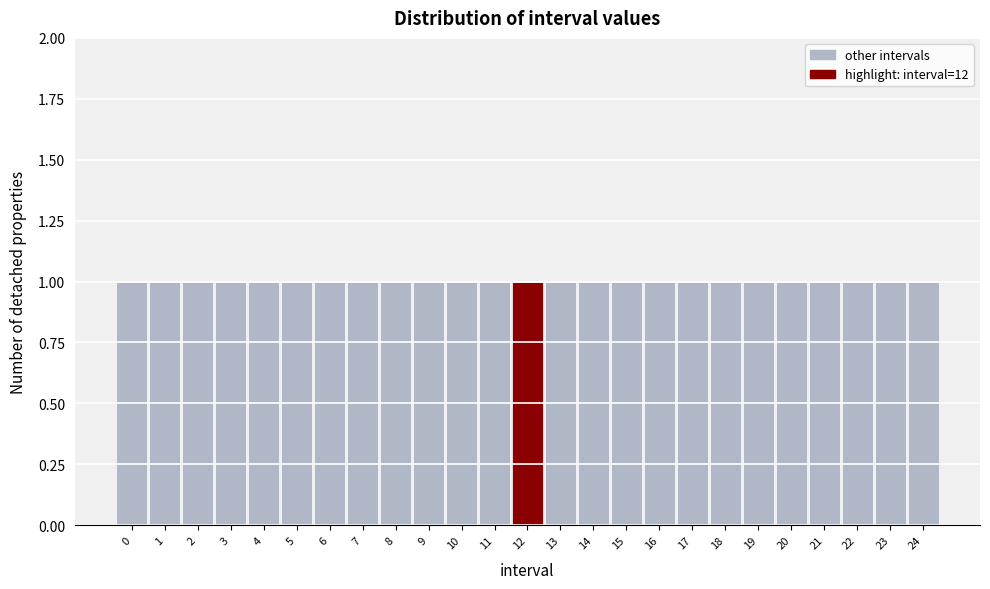

Reading left to right, list every bar in this chart as the range it spans on the x-axis followed by its height. The values are not printed on the chart, so give them approximately, as read against the axis.

-0.5 to 0.5: 1
0.5 to 1.5: 1
1.5 to 2.5: 1
2.5 to 3.5: 1
3.5 to 4.5: 1
4.5 to 5.5: 1
5.5 to 6.5: 1
6.5 to 7.5: 1
7.5 to 8.5: 1
8.5 to 9.5: 1
9.5 to 10.5: 1
10.5 to 11.5: 1
11.5 to 12.5: 1
12.5 to 13.5: 1
13.5 to 14.5: 1
14.5 to 15.5: 1
15.5 to 16.5: 1
16.5 to 17.5: 1
17.5 to 18.5: 1
18.5 to 19.5: 1
19.5 to 20.5: 1
20.5 to 21.5: 1
21.5 to 22.5: 1
22.5 to 23.5: 1
23.5 to 24.5: 1